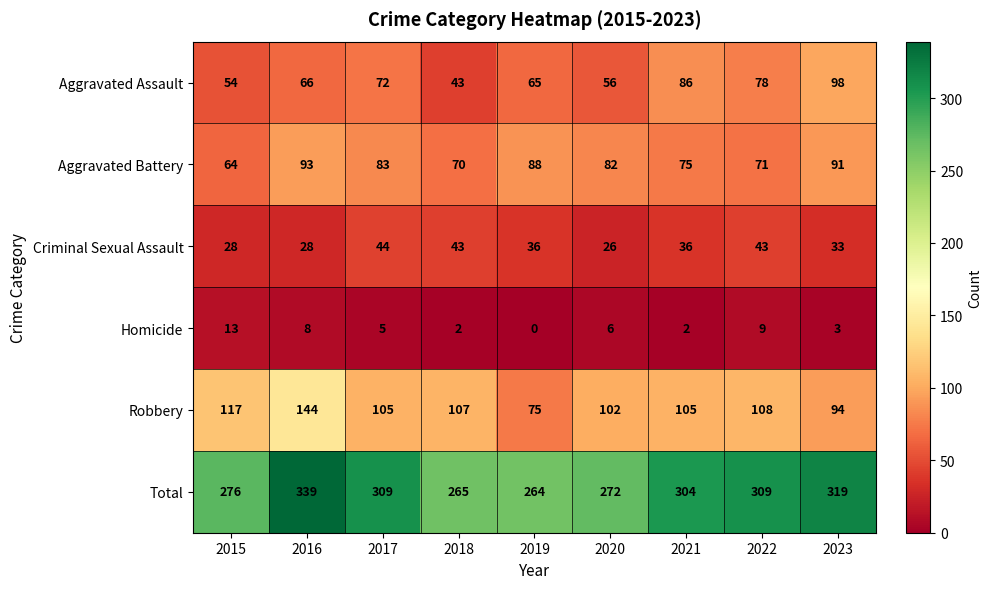

What is the total value across all series at 2016?

678